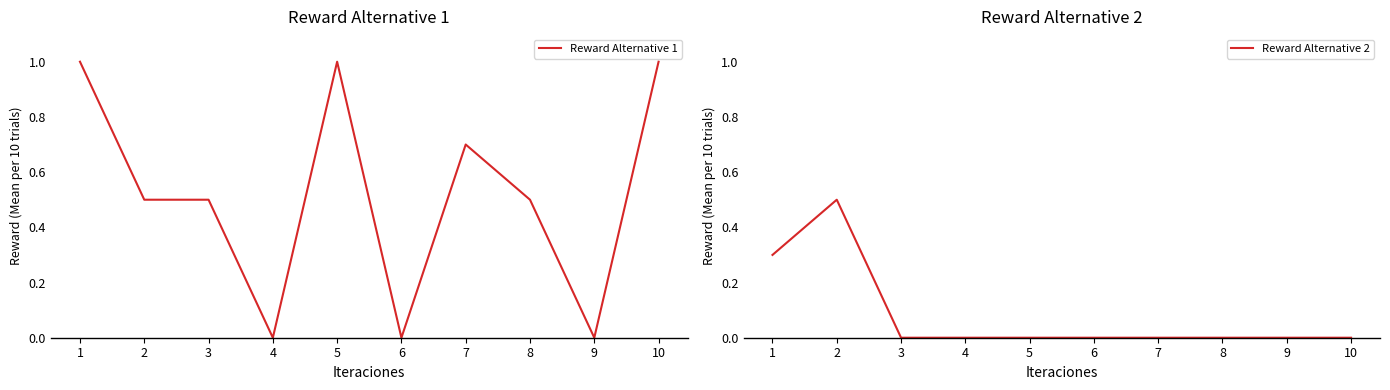

Between 2 and 8, which series saw the biggest shift?

Reward Alternative 2